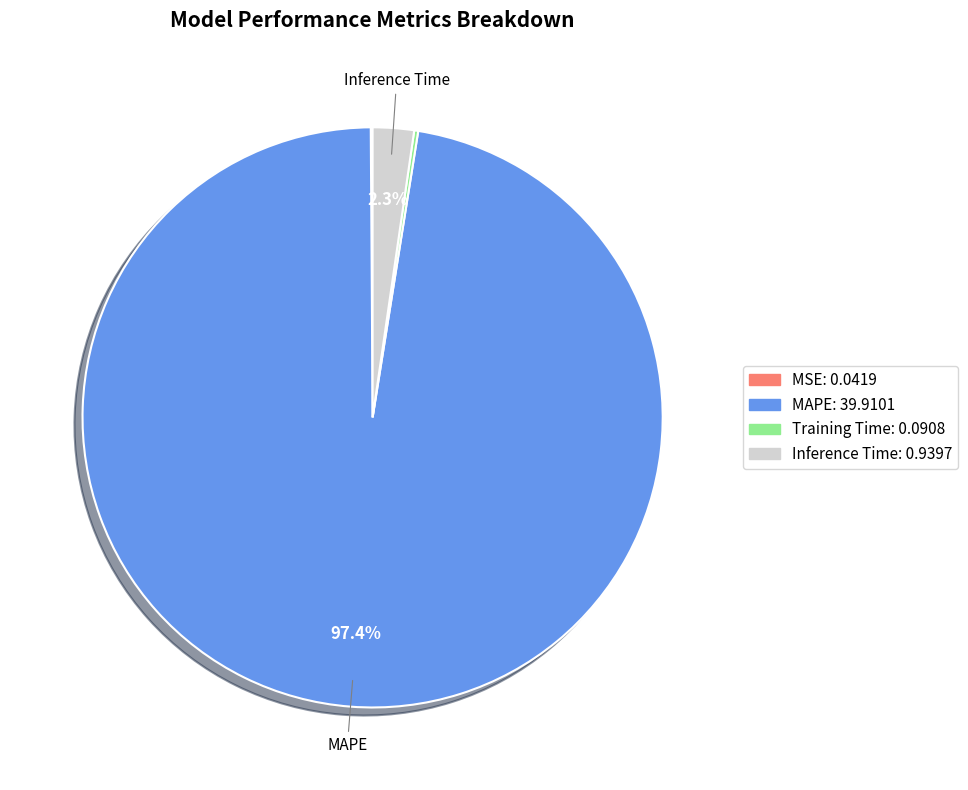

Does any single category account for the majority?

Yes